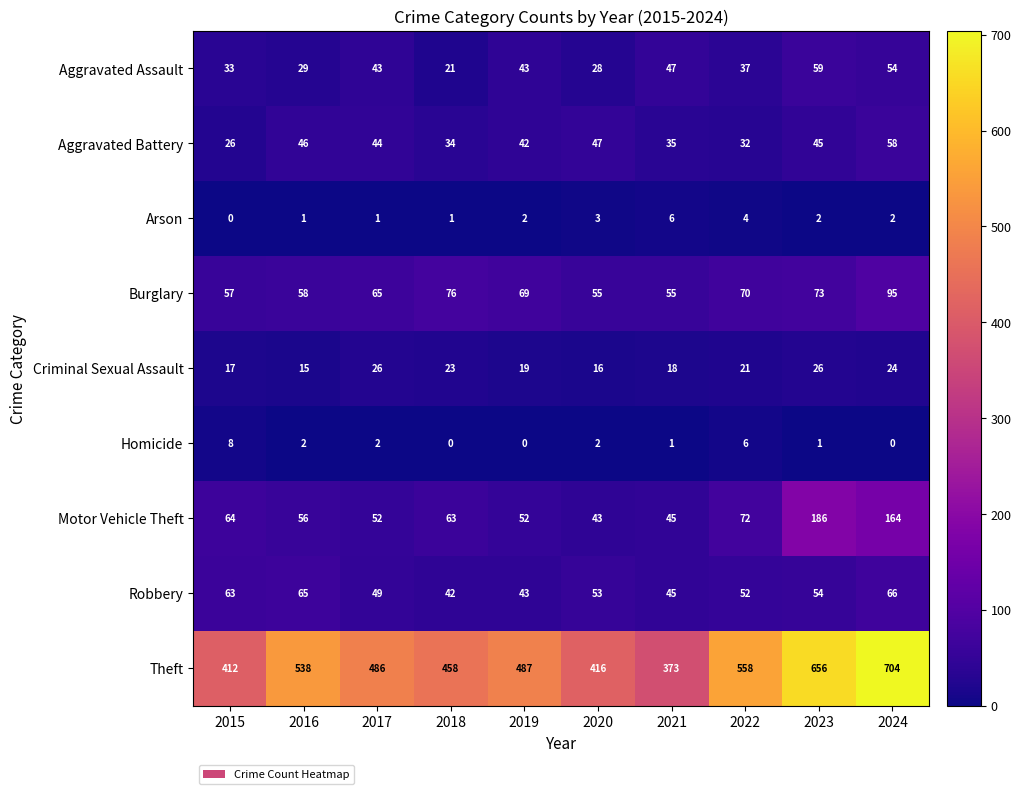

Which series has the largest total across all categories?

Theft